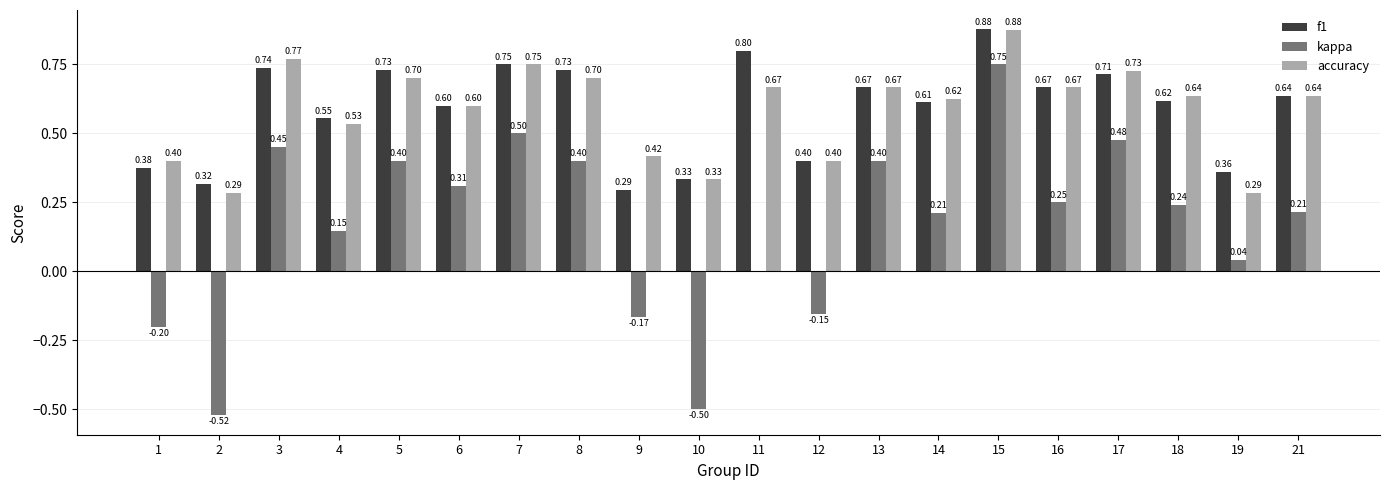

At which label is f1 closest to 0?

9